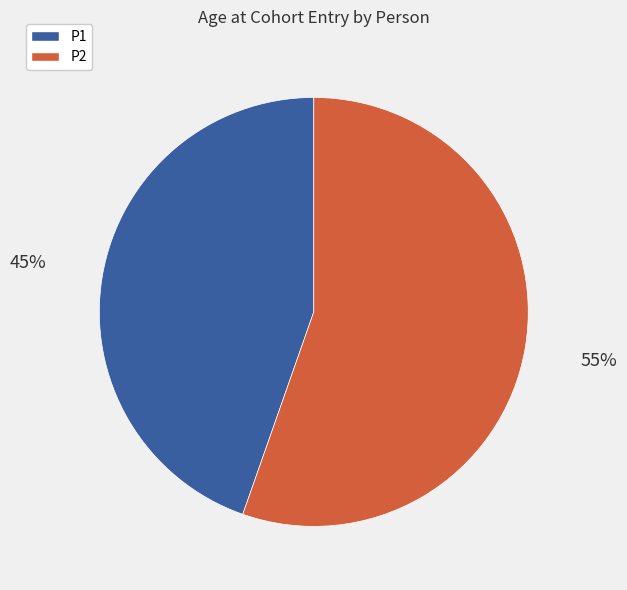

Which has a higher value, P1 or P2?

P2